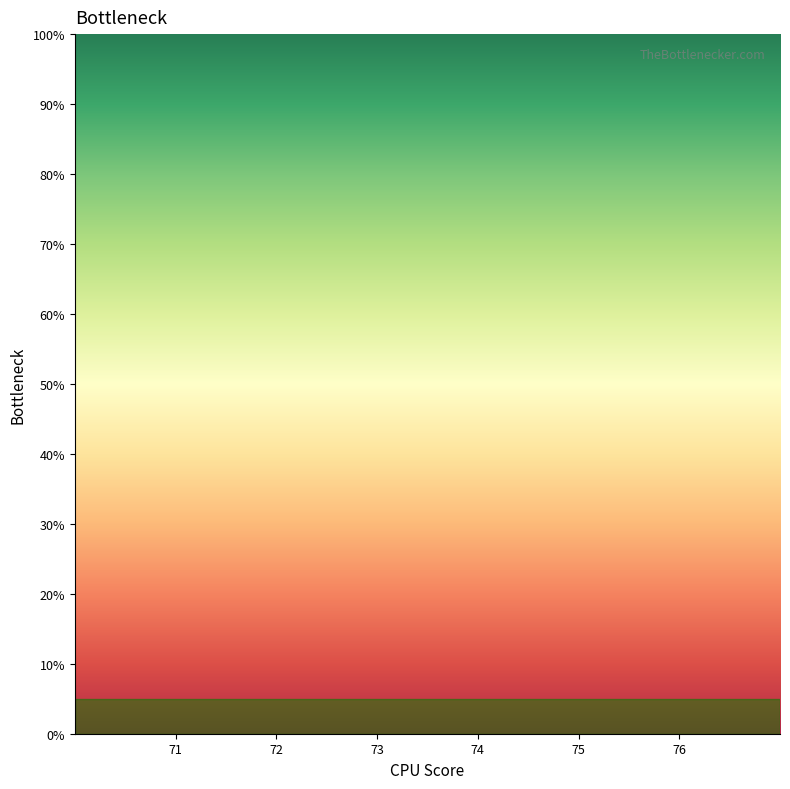

Does the chart display data point markers on the line(s)?

No